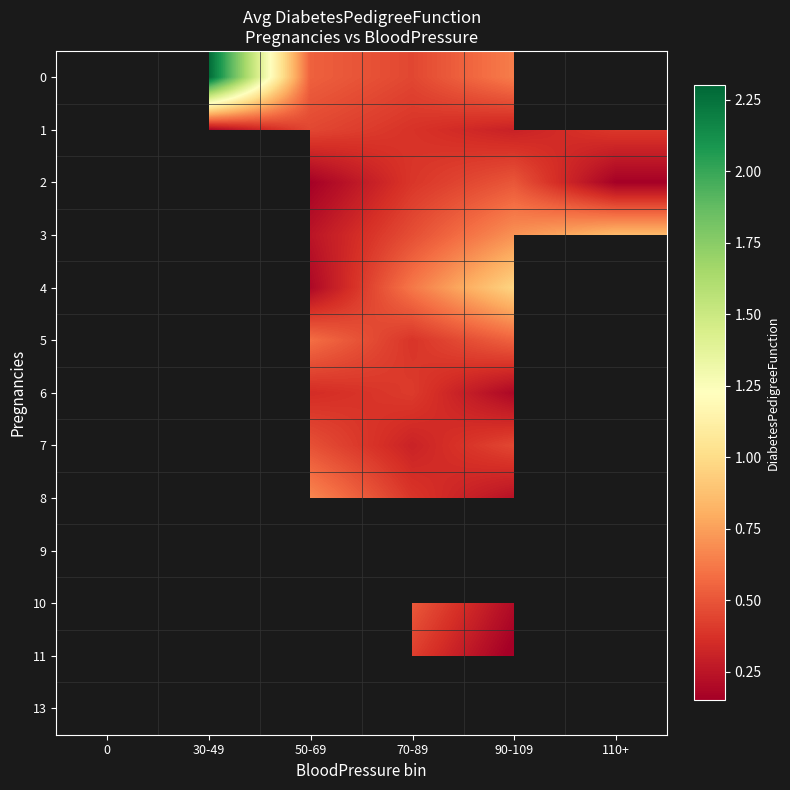

Is the value of 6 at 110+ greater than the value of 3 at 50-69?

No